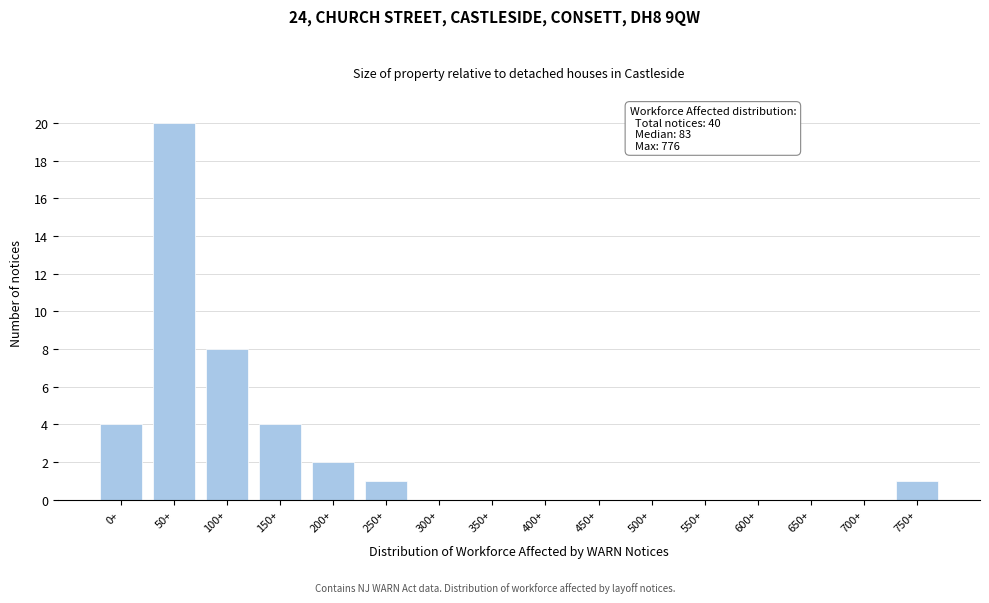

Reading right to left, what are all the values shown in this chart?

750+=1	700+=0	650+=0	600+=0	550+=0	500+=0	450+=0	400+=0	350+=0	300+=0	250+=1	200+=2	150+=4	100+=8	50+=20	0+=4